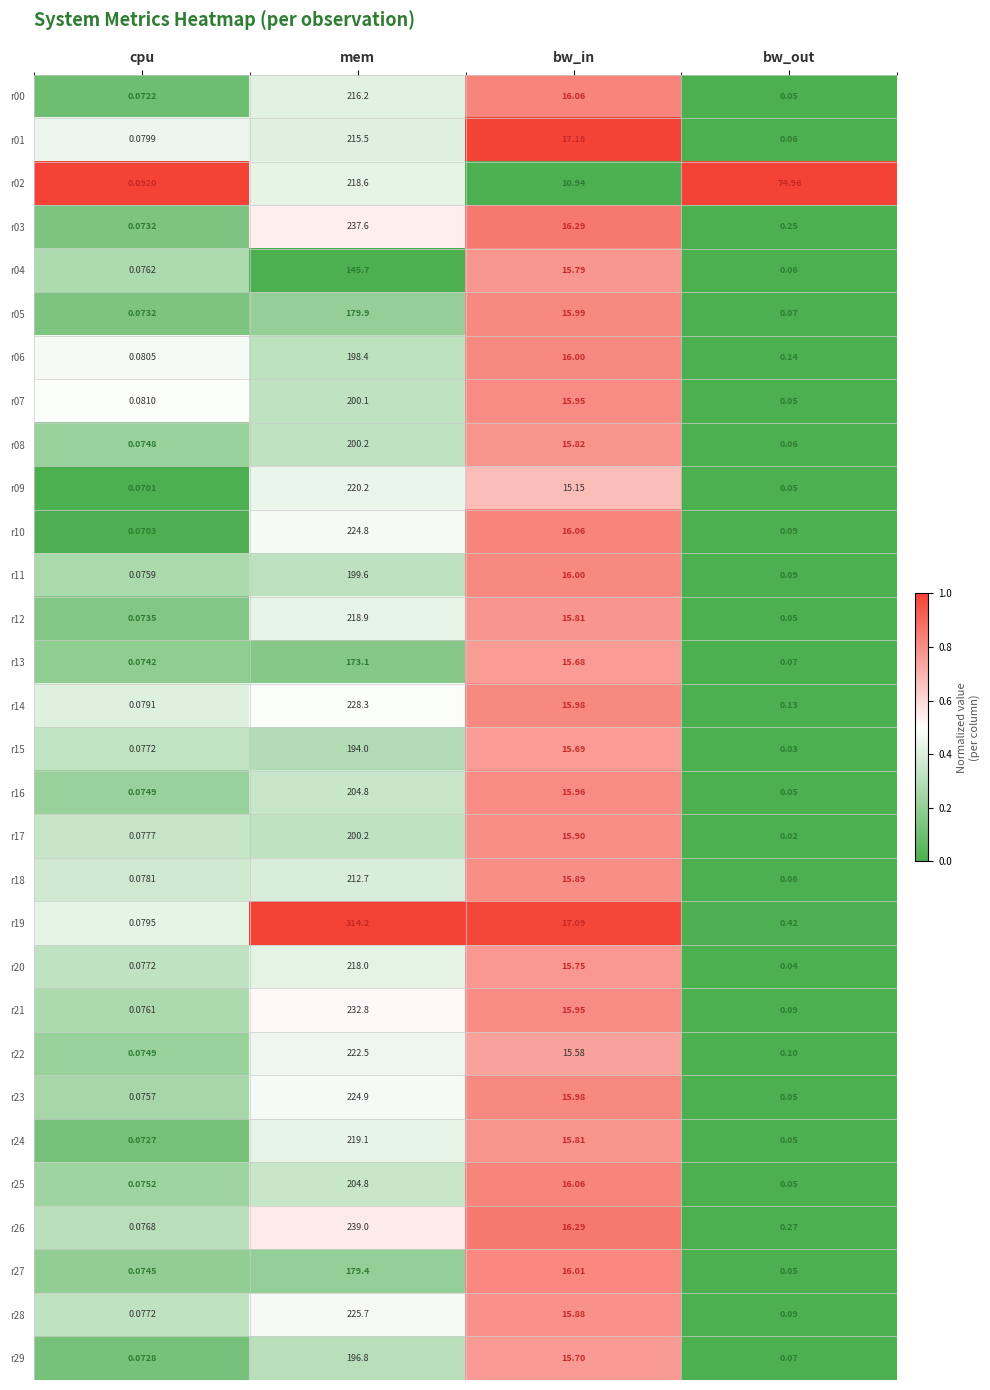

Which category has the lowest value in the r11 series?

cpu